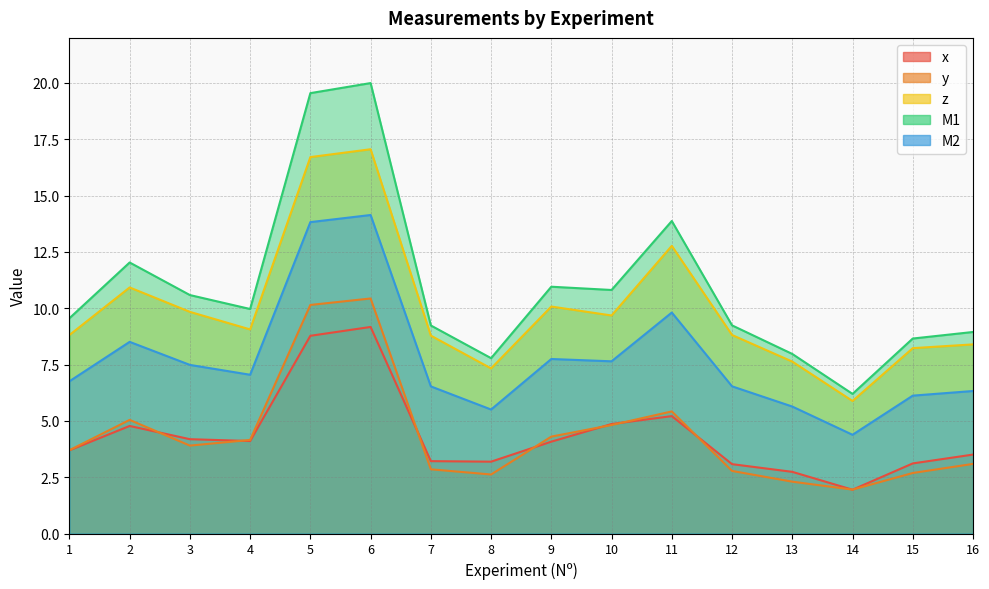

How many data points does each series have?

16